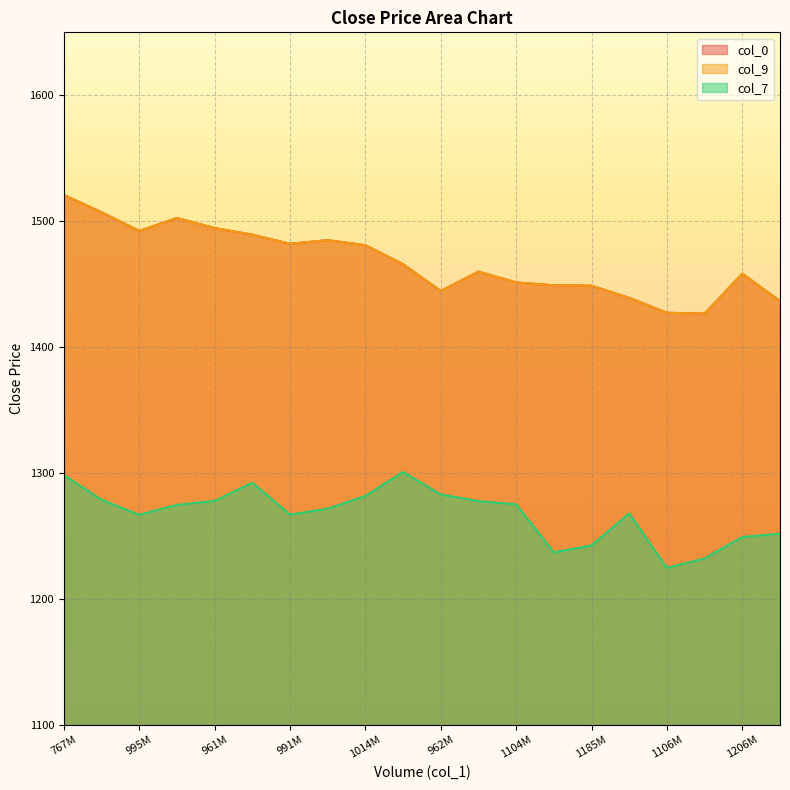

How many series are shown in this chart?

3